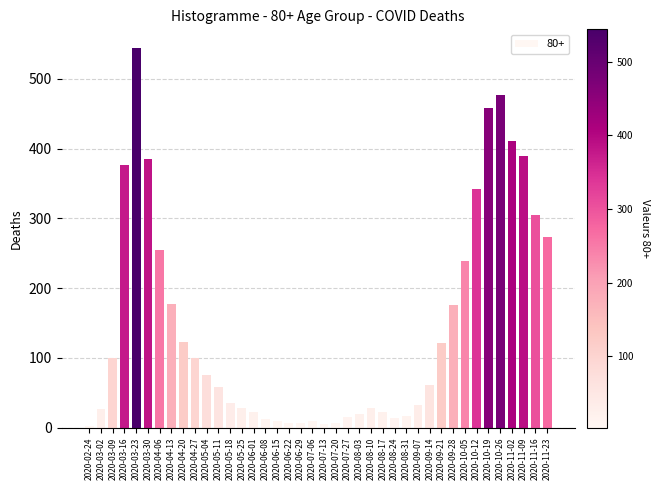

What is the ratio of the value at 2020-03-30 to the value at 2020-10-26?

0.8